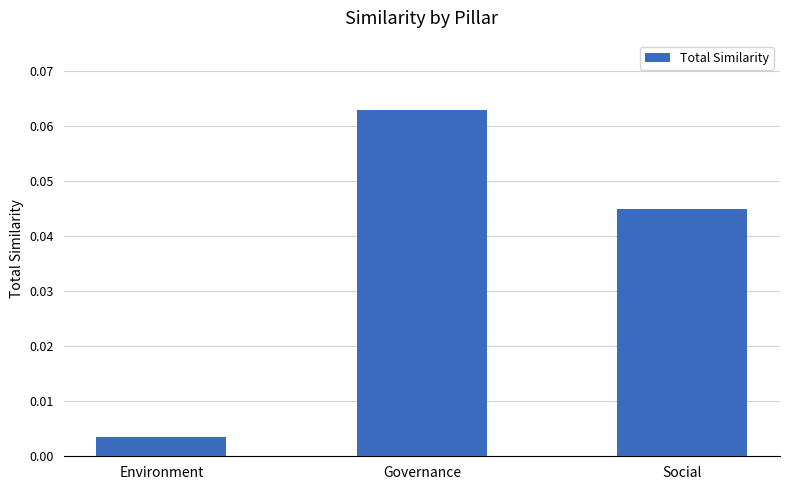

Which category has the highest value across all series?

Governance